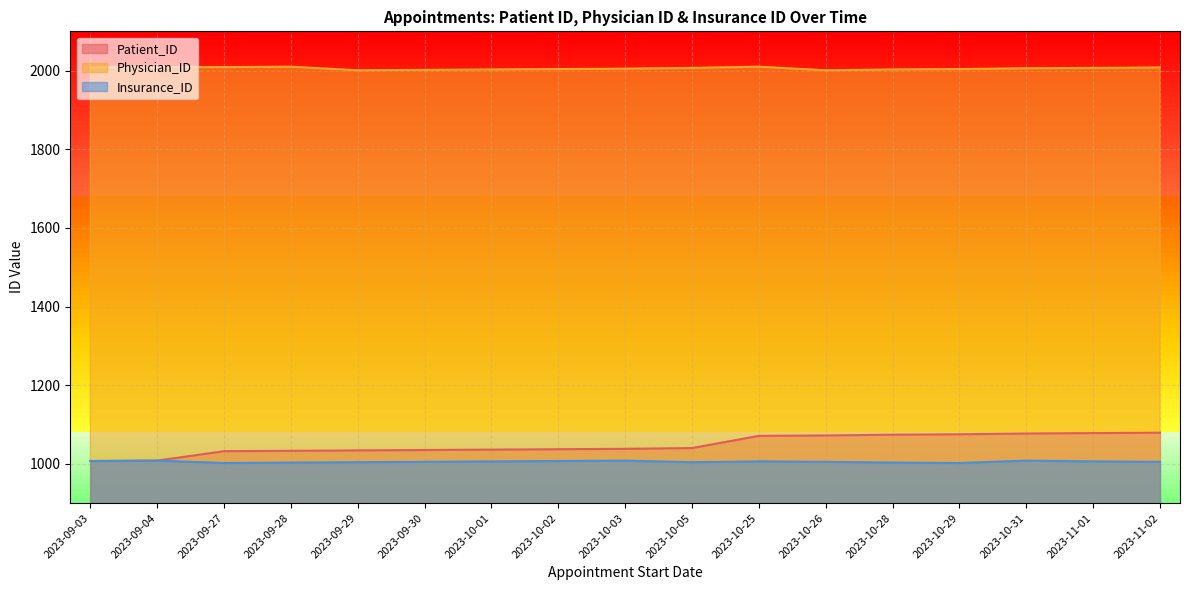

Is the value of Physician_ID at 2023-10-05 greater than the value of Insurance_ID at 2023-09-30?

Yes